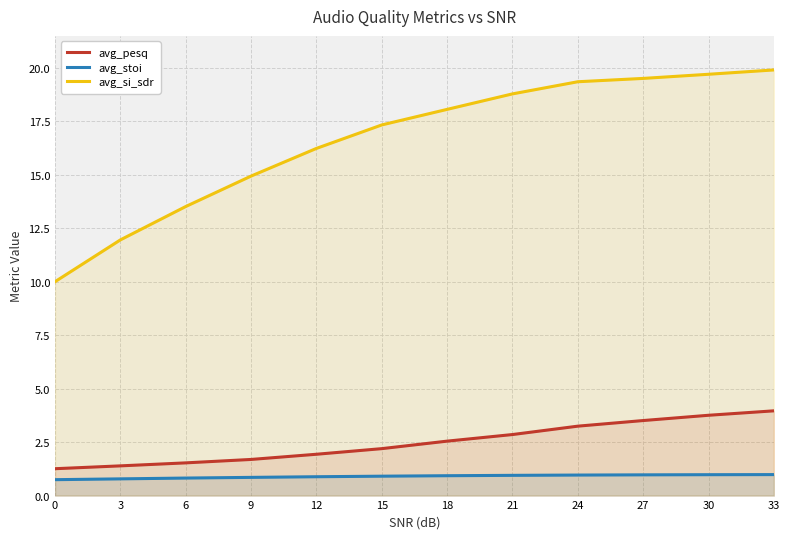

Reading right to left, what are all the values shown in this chart?

avg_pesq: 33=4.0	30=3.8	27=3.5	24=3.2	21=2.9	18=2.5	15=2.2	12=1.9	9=1.7	6=1.5	3=1.4	0=1.3
avg_stoi: 33=1.0	30=1.0	27=1.0	24=1.0	21=0.9	18=0.9	15=0.9	12=0.9	9=0.9	6=0.8	3=0.8	0=0.7
avg_si_sdr: 33=19.9	30=19.7	27=19.5	24=19.4	21=18.8	18=18.1	15=17.3	12=16.2	9=14.9	6=13.5	3=12.0	0=10.0